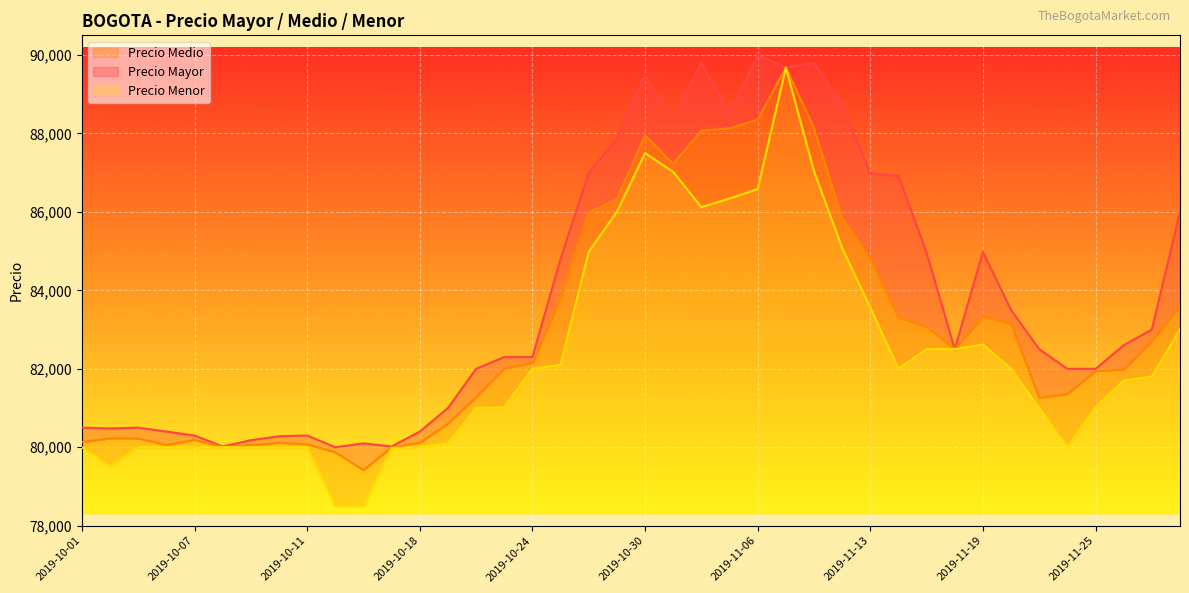

Read the Precio Medio value at 2019-10-21.

80601.7